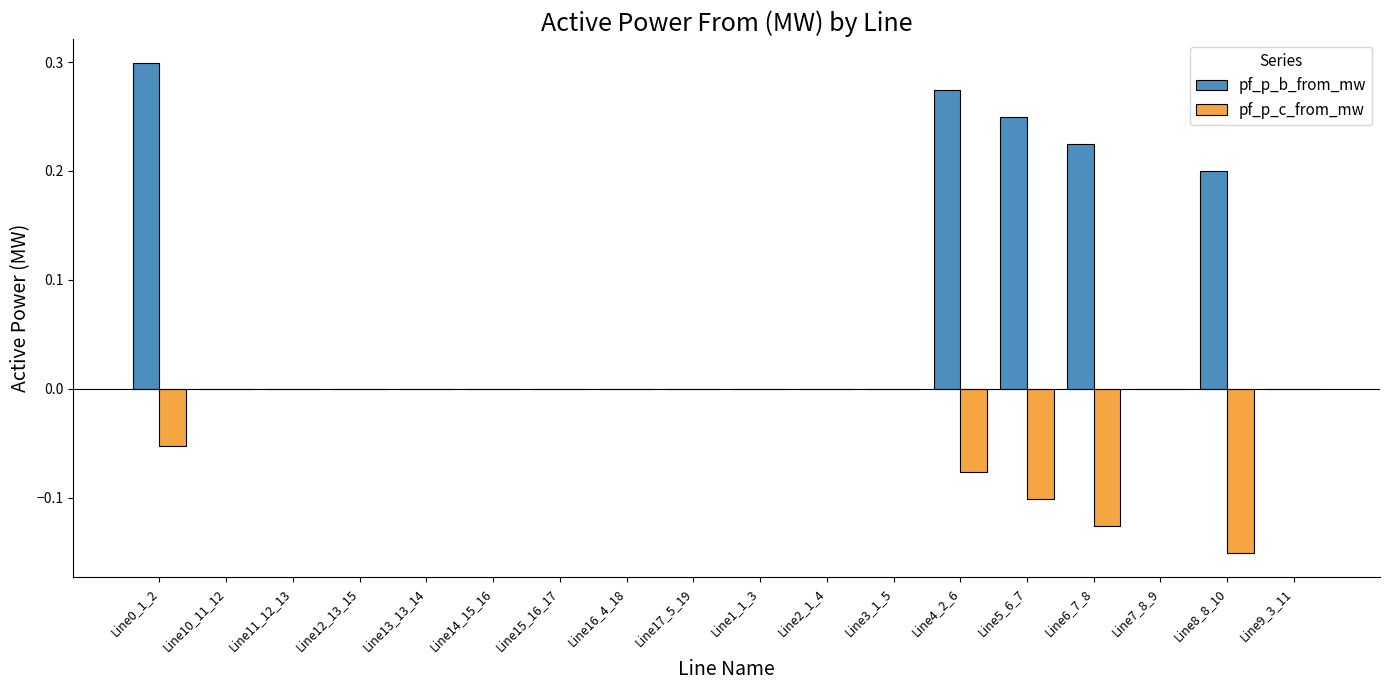

Is it true that pf_p_b_from_mw equals 0.0 at Line17_5_19?

True